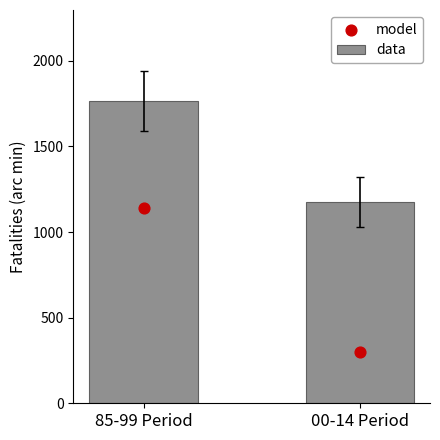

What is the total value across all series at 00-14 Period?

1475